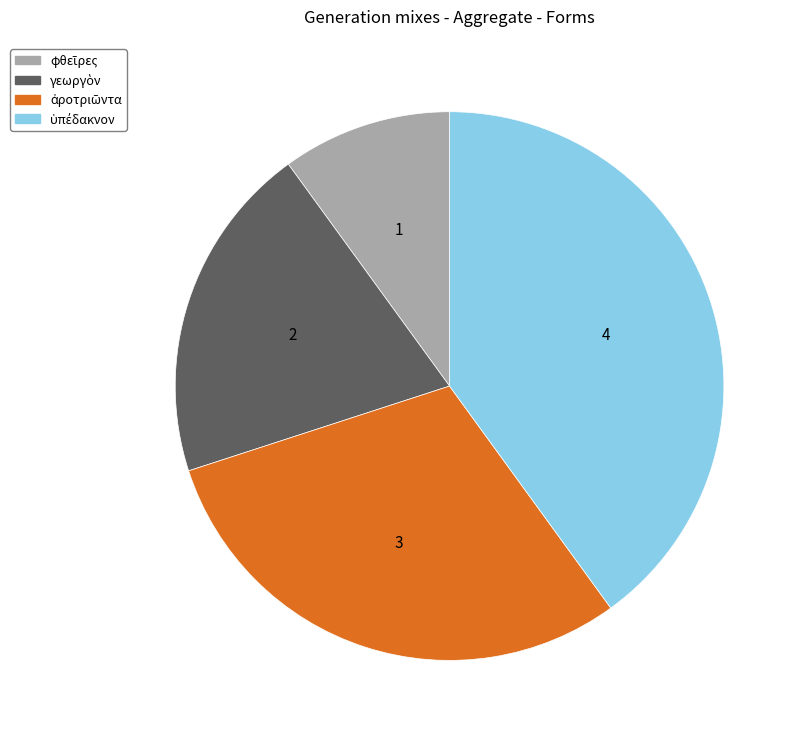

Is there a majority slice in this chart?

No